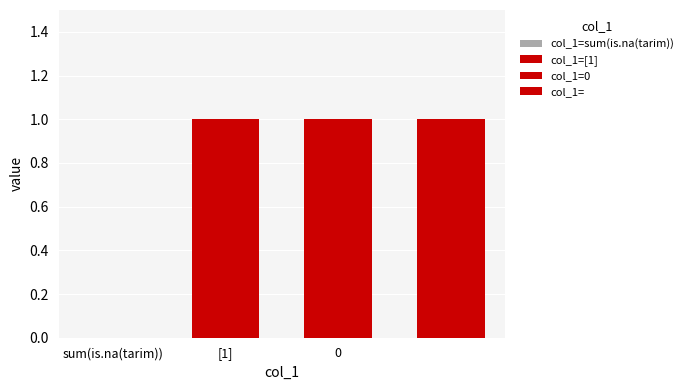

True or false: the data shows 0 at sum(is.na(tarim)).

True